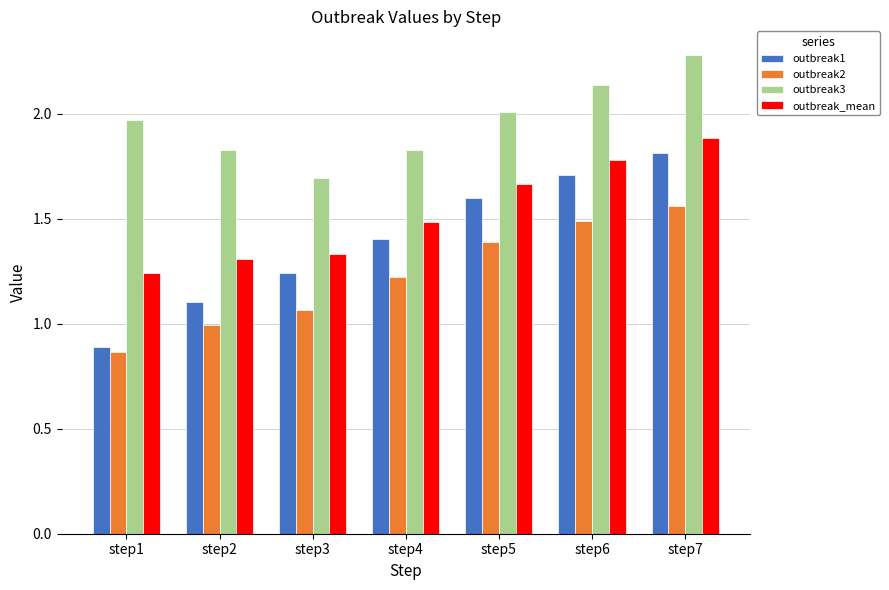

How many groups of bars are there?

7